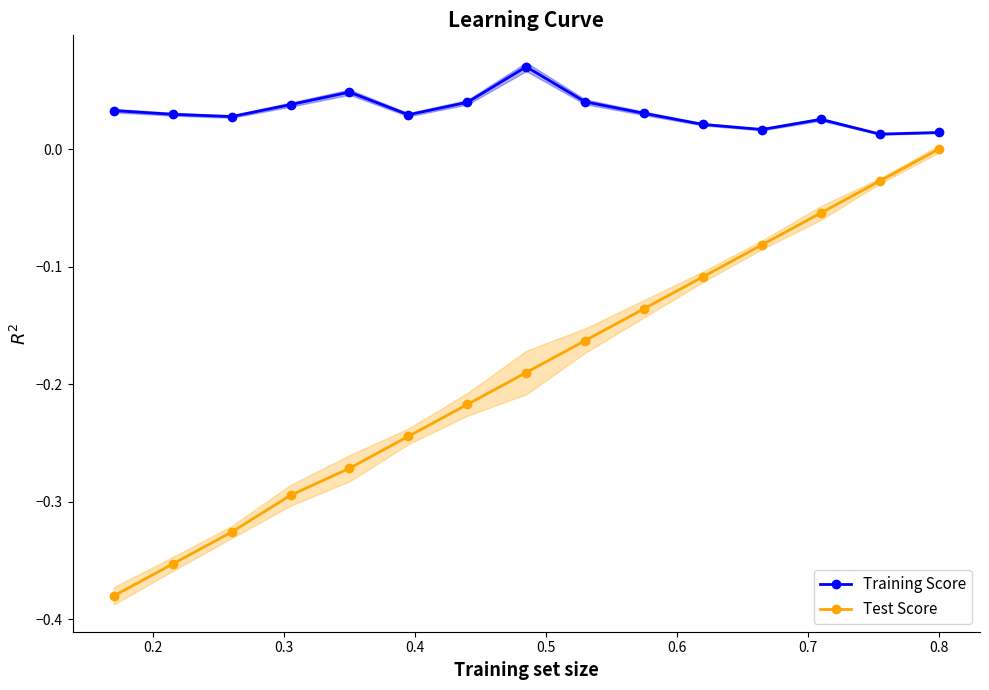

What is the average value of the Test Score series?

-0.2